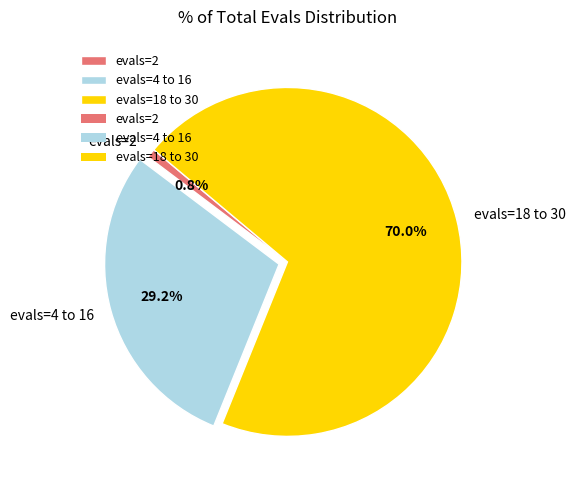

Which category has the smallest portion of the pie?

evals=2